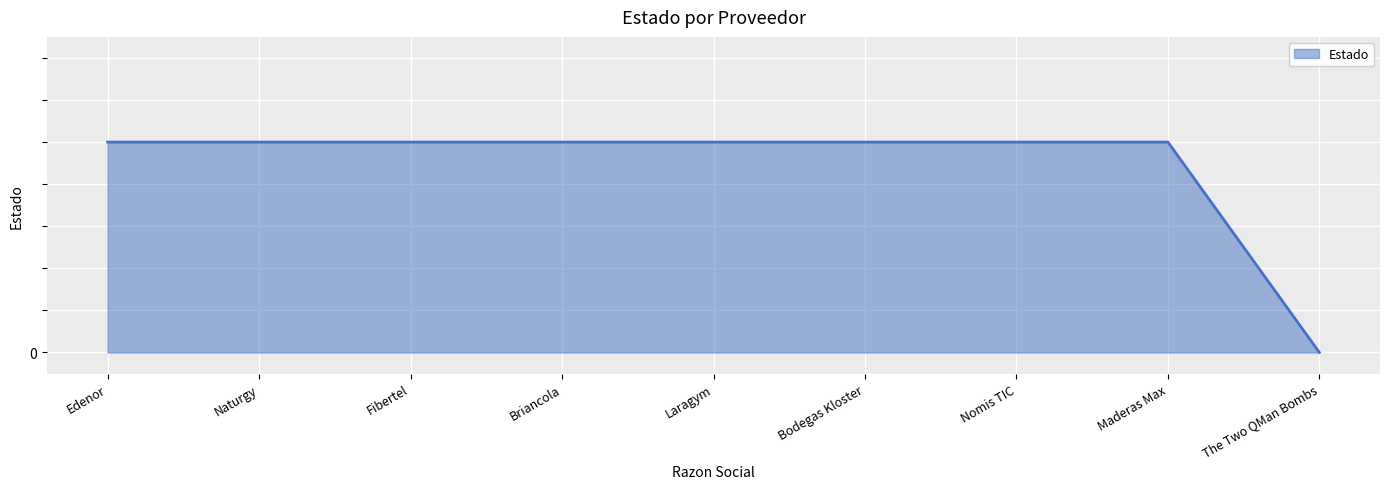

True or false: there are more than 1 points higher than both neighbors.

False